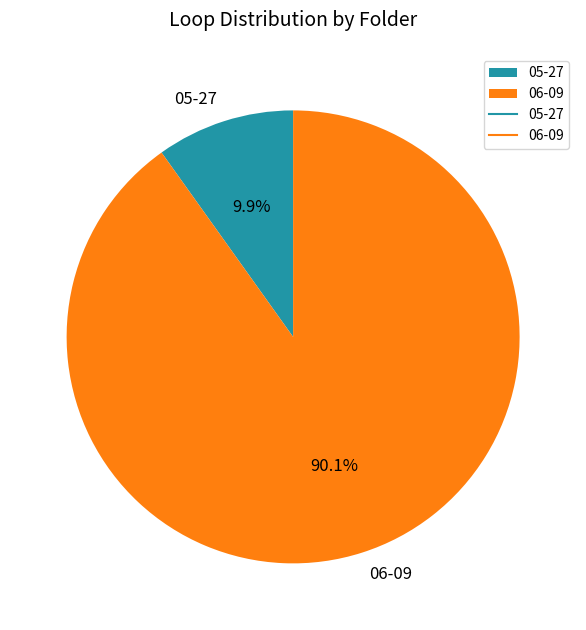

What is the ratio of the value at 05-27 to the value at 06-09?

0.1